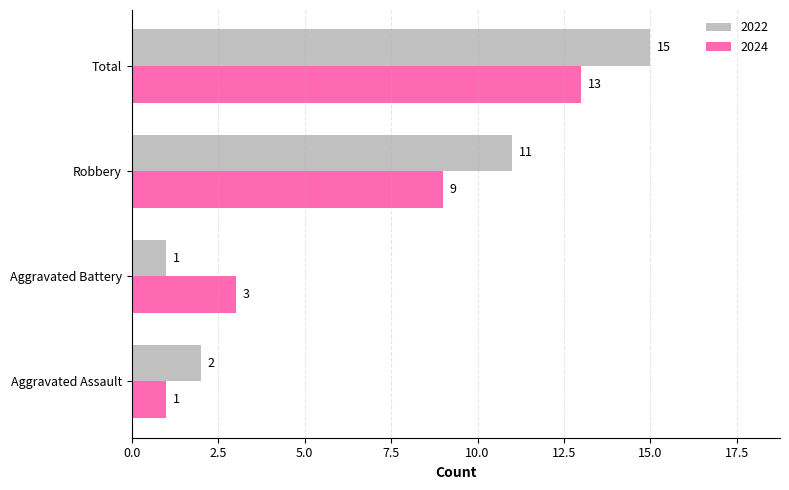

Which series changed the most between Aggravated Battery and Robbery?

2022